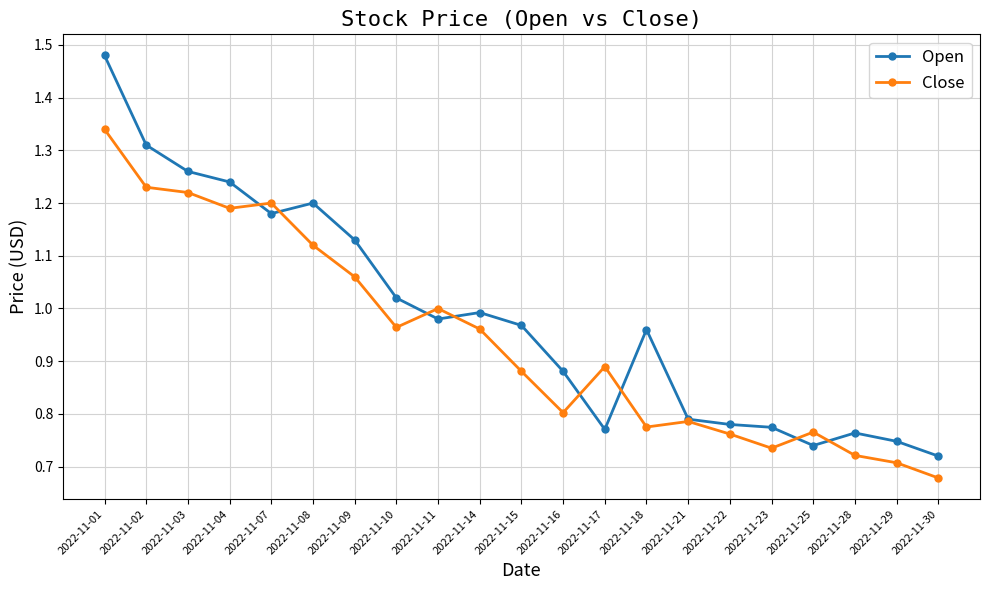

How many lines are shown in the chart?

2